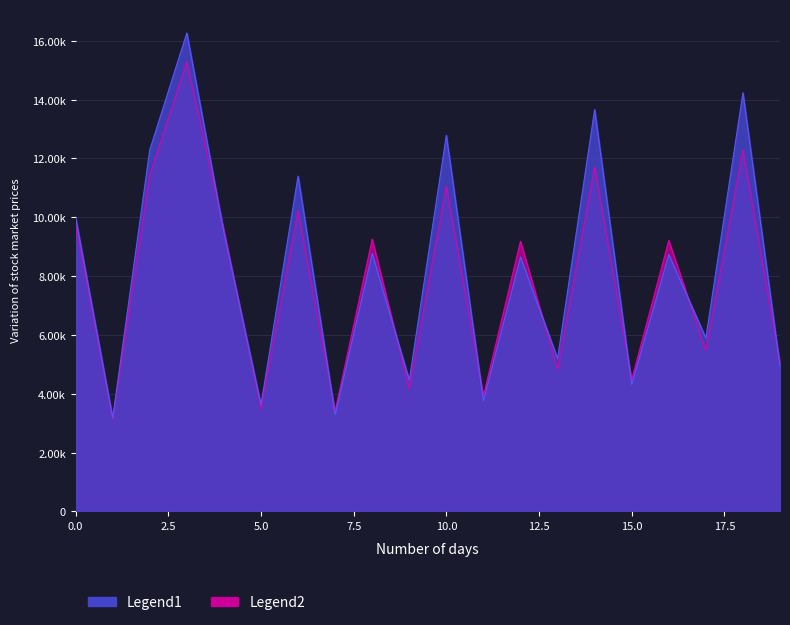

The Legend2 series shows 2591.7 at 2. True or false?

False